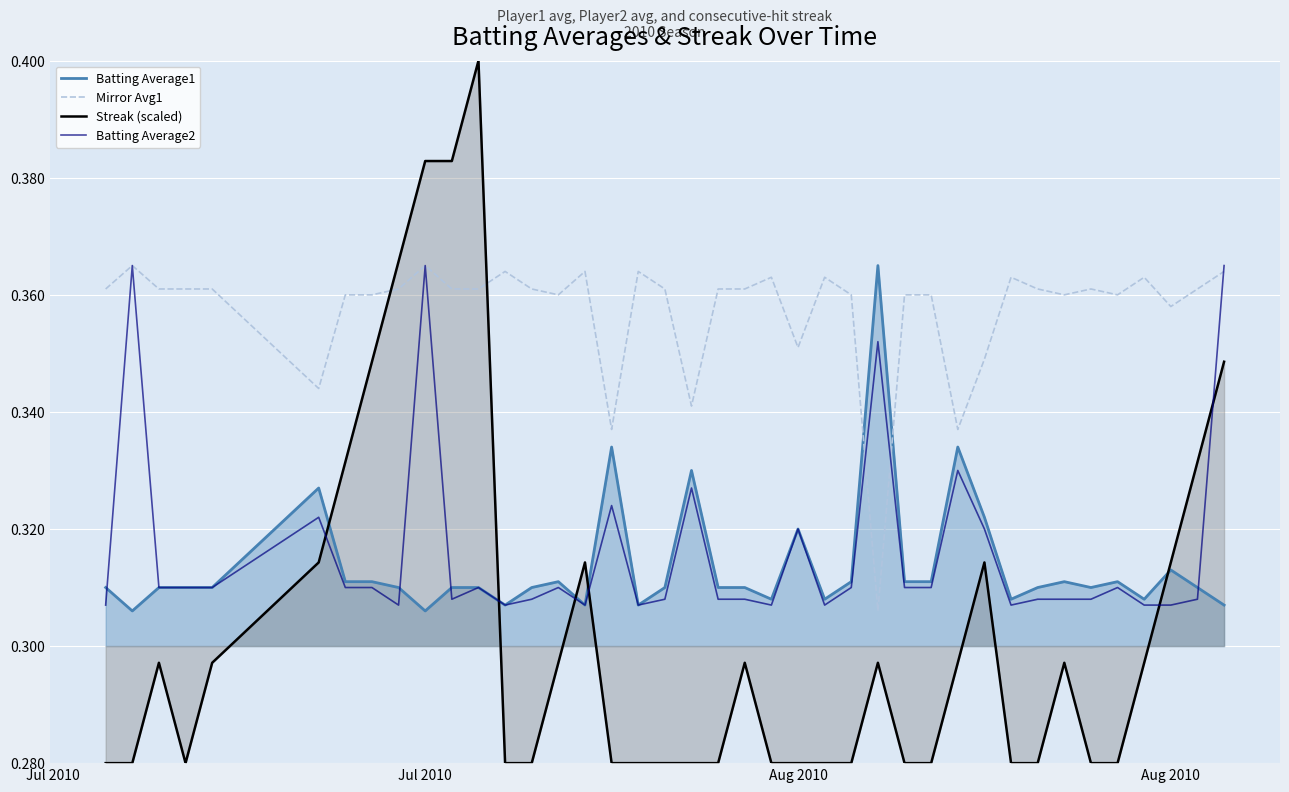

Does the chart display data point markers on the line(s)?

No